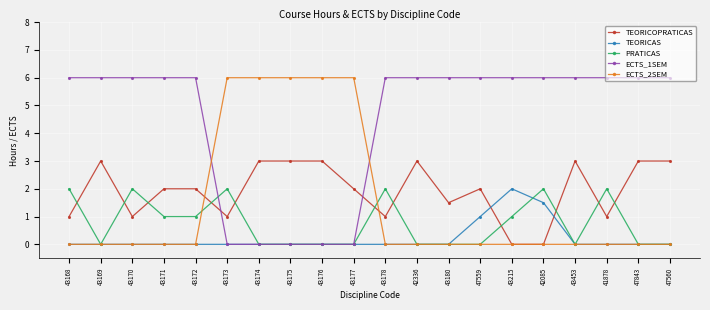

True or false: TEORICAS has a value of -1.2 at 43177.

False